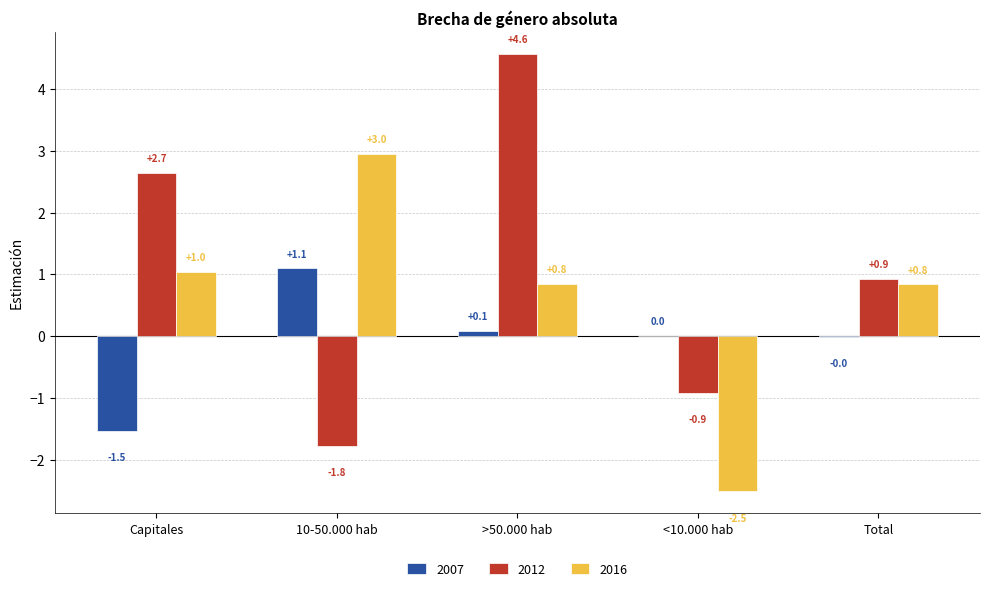

Is the value of 2007 at <10.000 hab greater than the value of 2012 at Total?

No